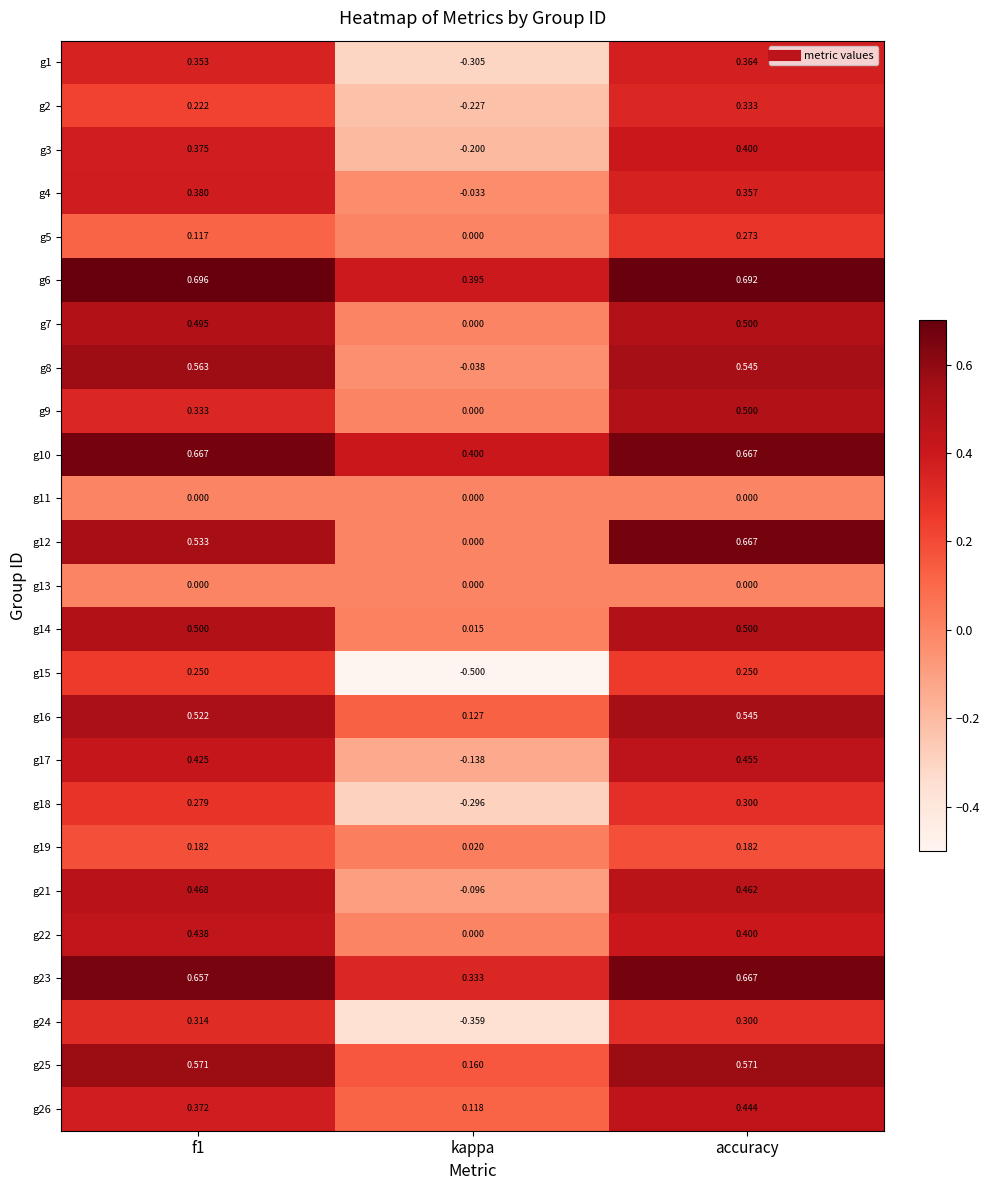

Which category has the lowest value in the g15 series?

kappa